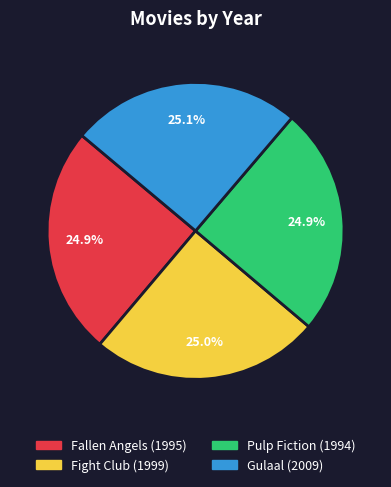

What percentage is the Pulp Fiction slice, to the nearest percent?

25%